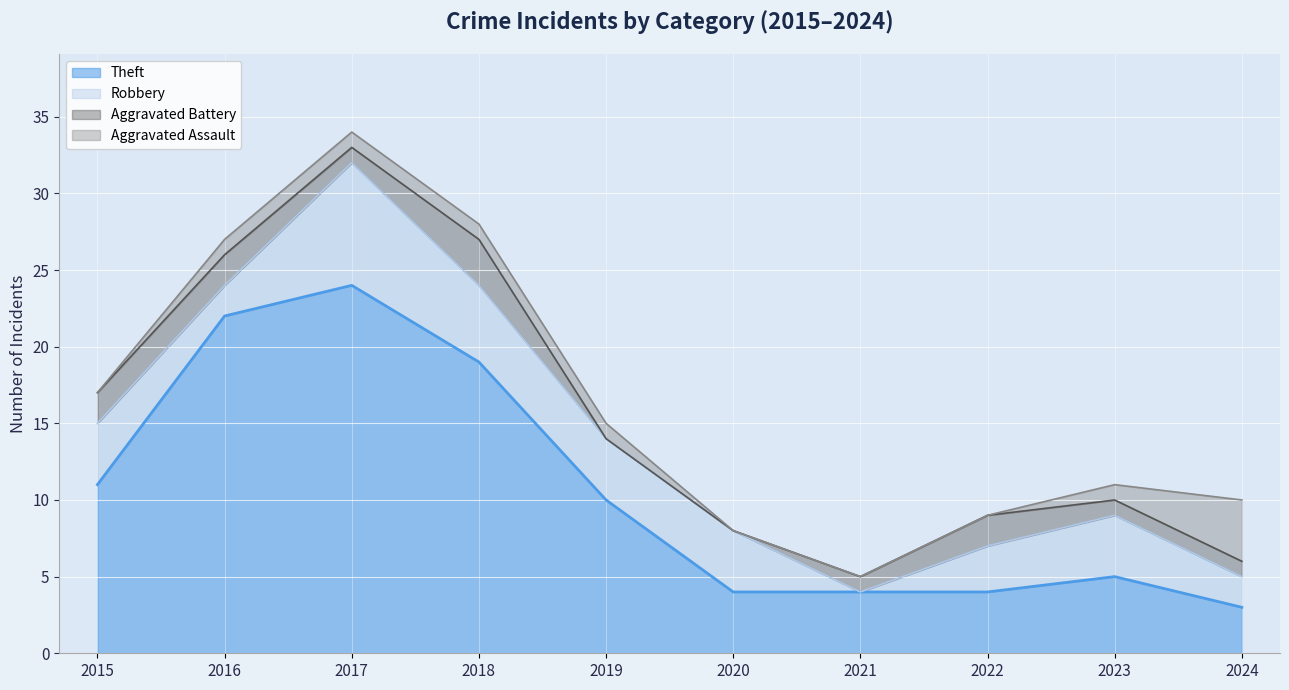

What is the difference between the highest and lowest values at 2015?

11